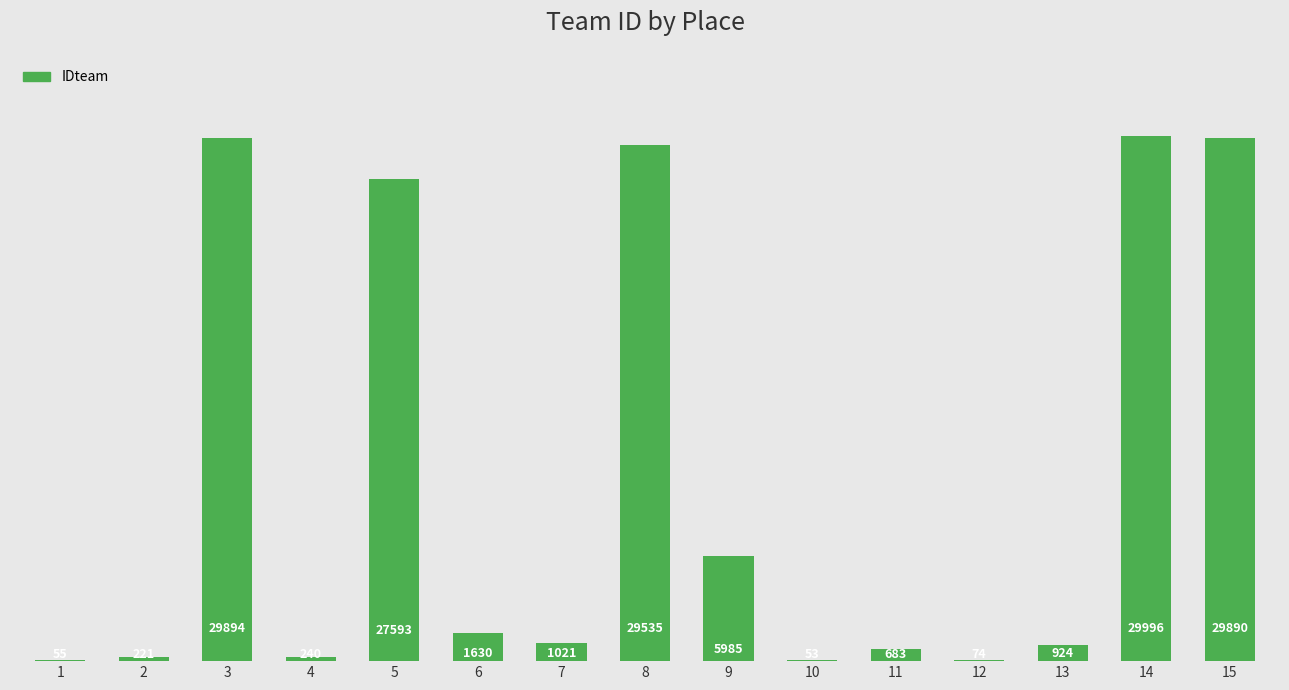

At which label is the value closest to 15024?

9